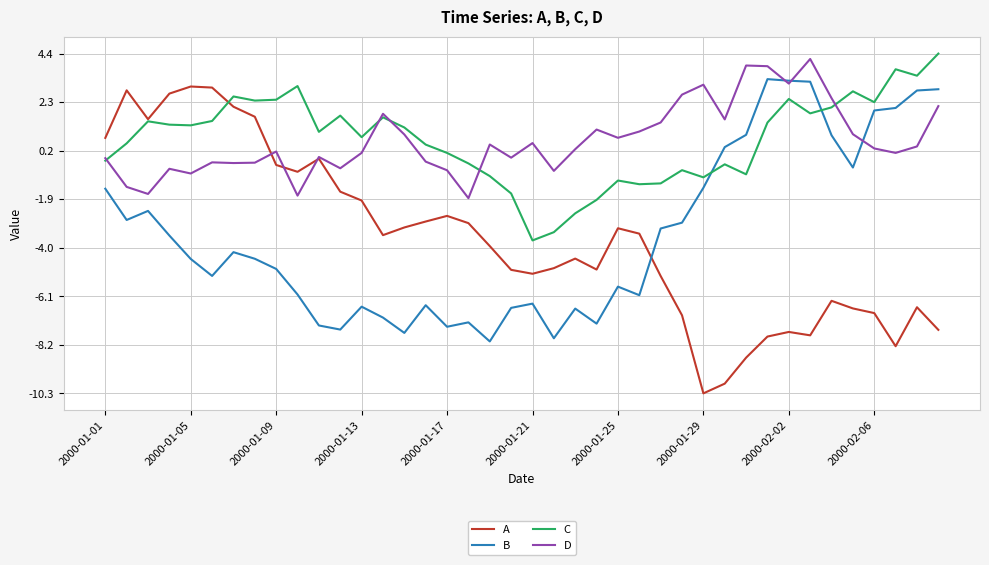

After their last crossing, which series has the higher values: B or D?

B